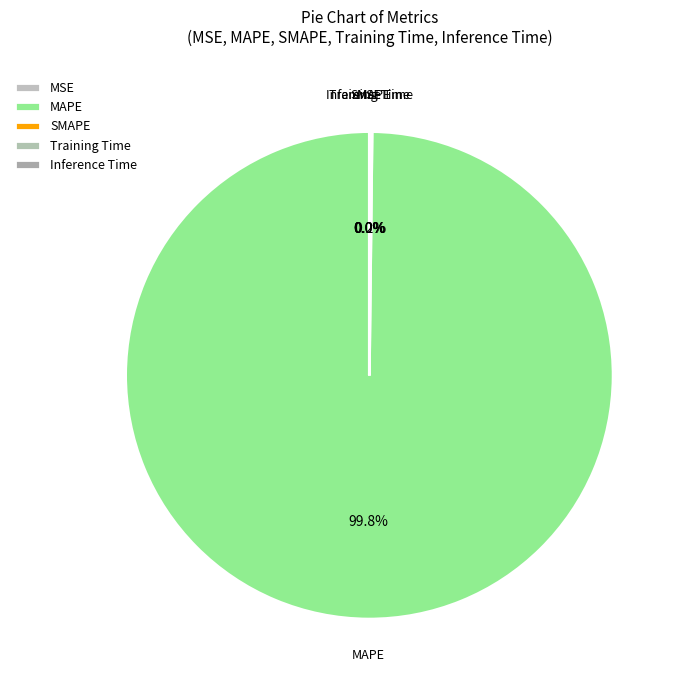

Does MAPE represent more than half of the total?

Yes